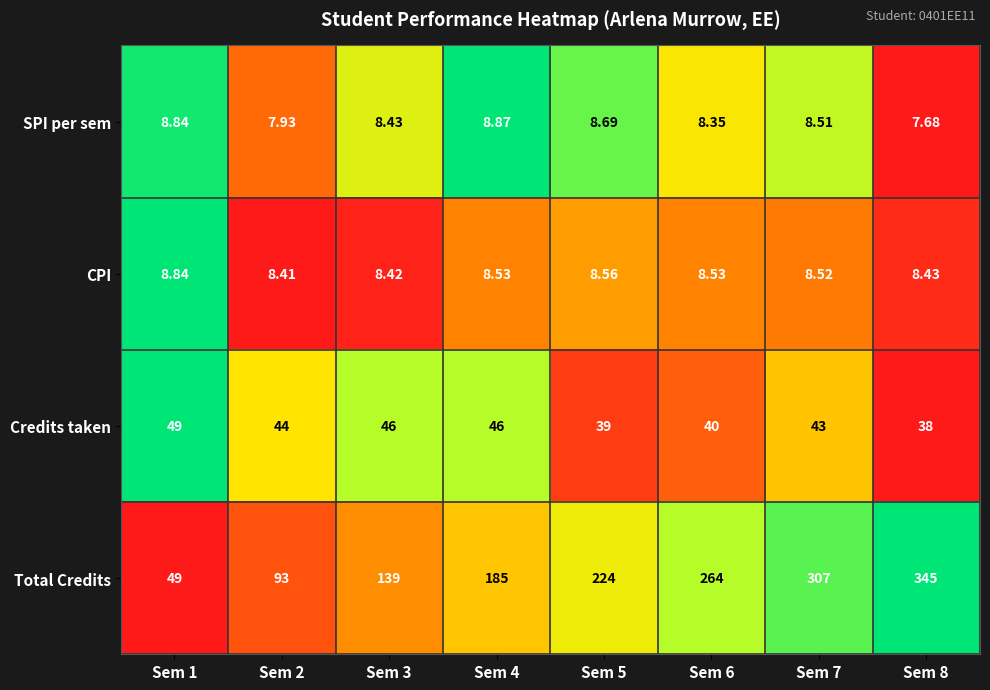

List the series in order of their peak value, lowest first.

CPI, SPI per sem, Credits taken, Total Credits